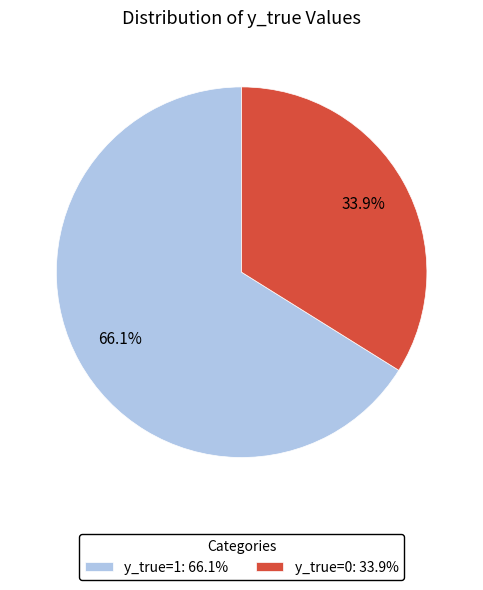

What is the smallest slice in the pie chart?

y_true=0: 33.9%